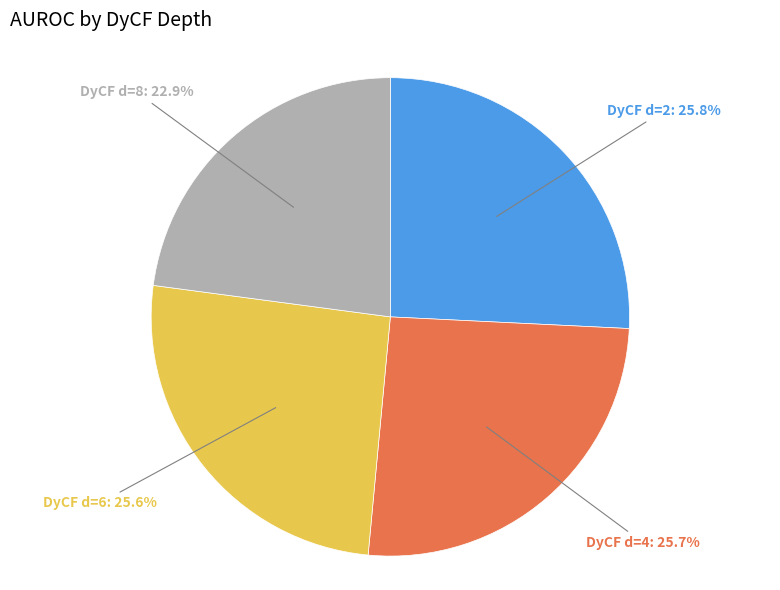

Does any single category account for the majority?

No